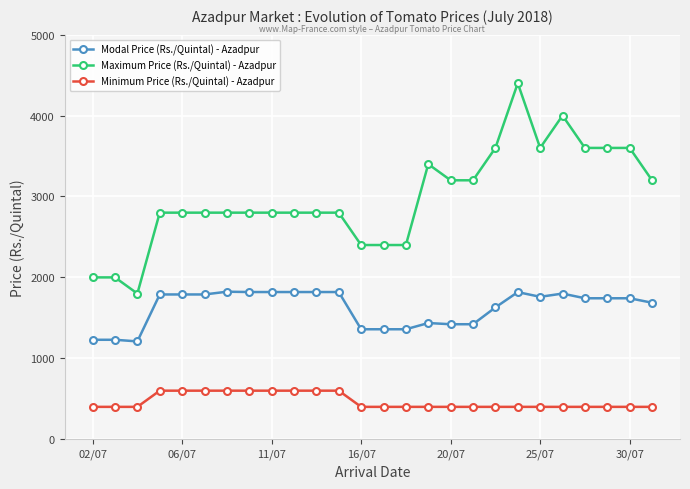

What is the value of the Modal Price (Rs./Quintal) - Azadpur point at the 23rd from the left?

1742